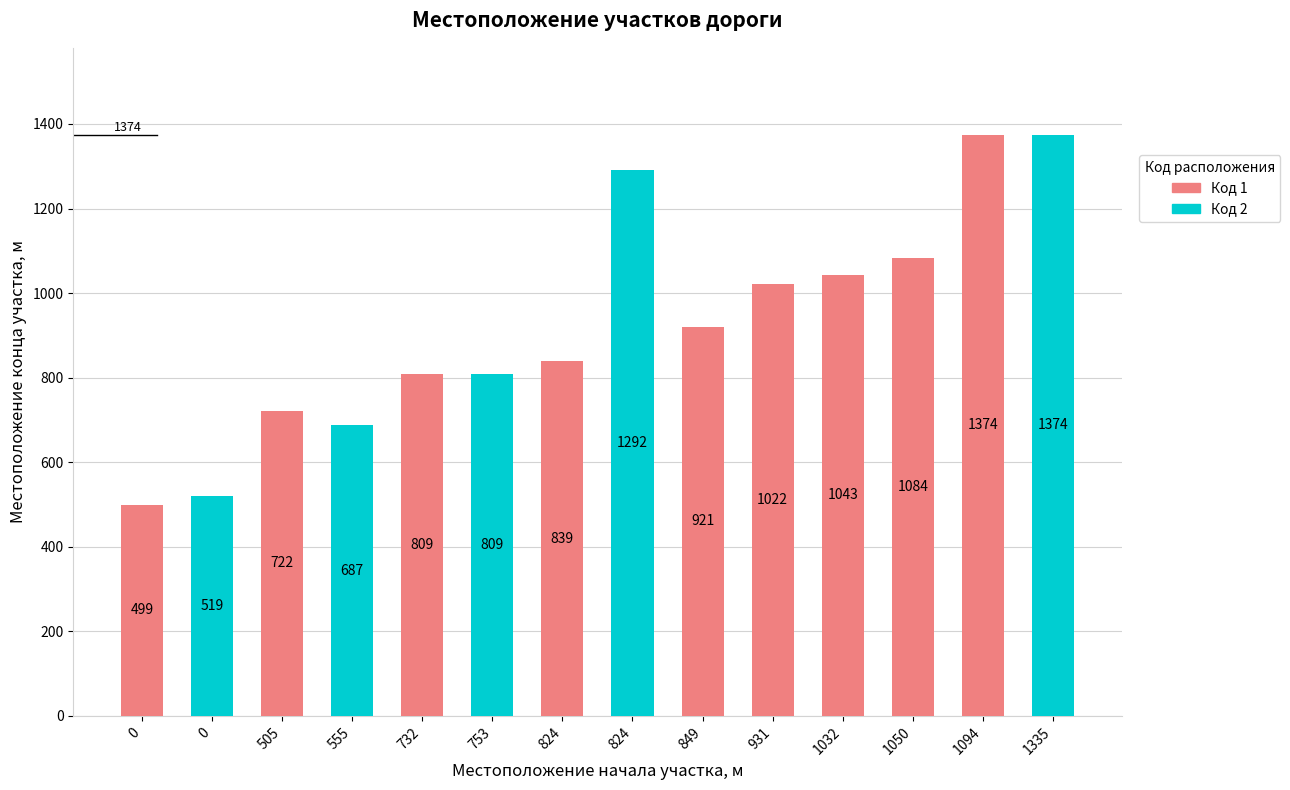

The Местоположение конца участка, м series shows 1040 at 505. True or false?

False